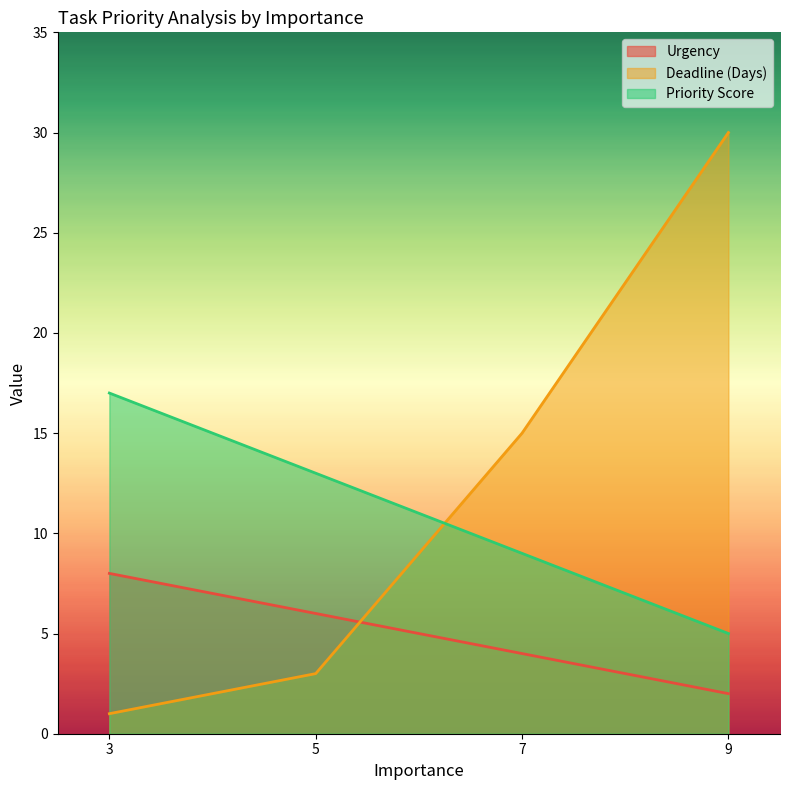

Count the number of data series in this chart.

3